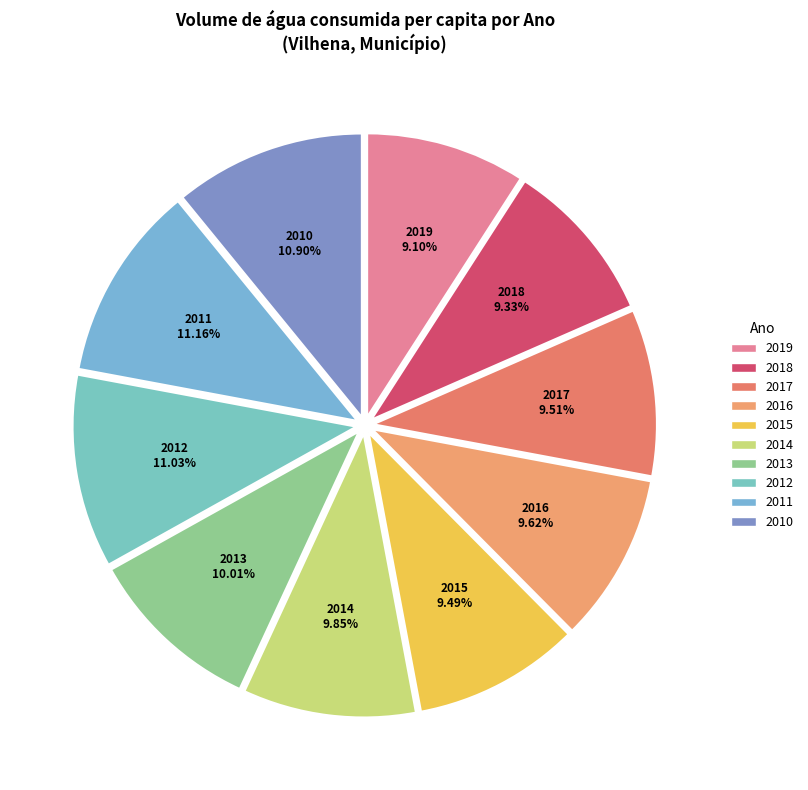

Is the sum of 2019 and 2016 greater than half?

No